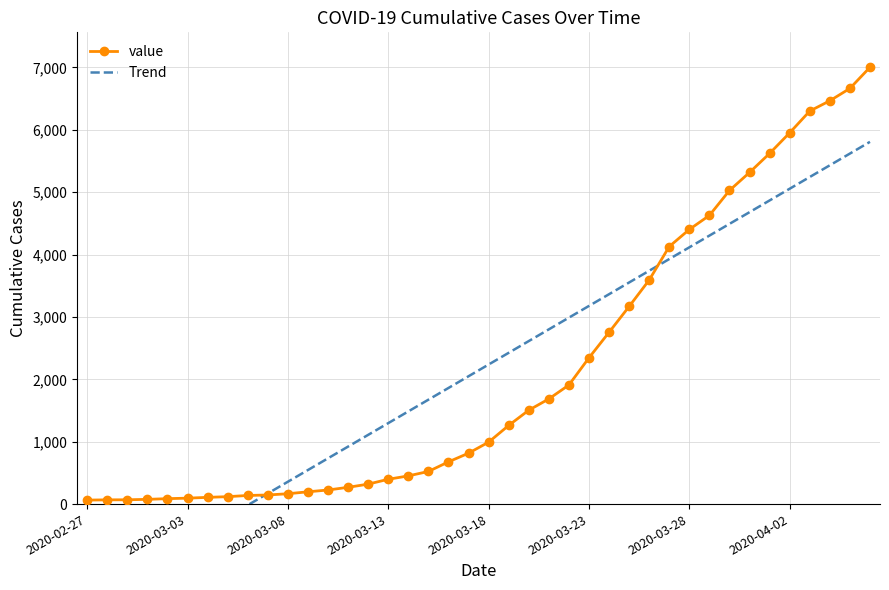

How many data points does each series have?

40